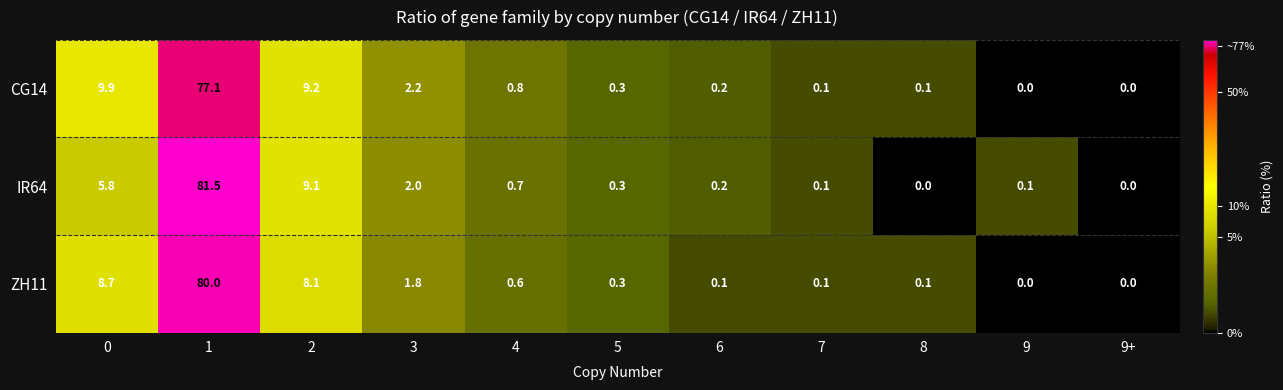

The CG14 series shows 0.0 at 8. True or false?

False